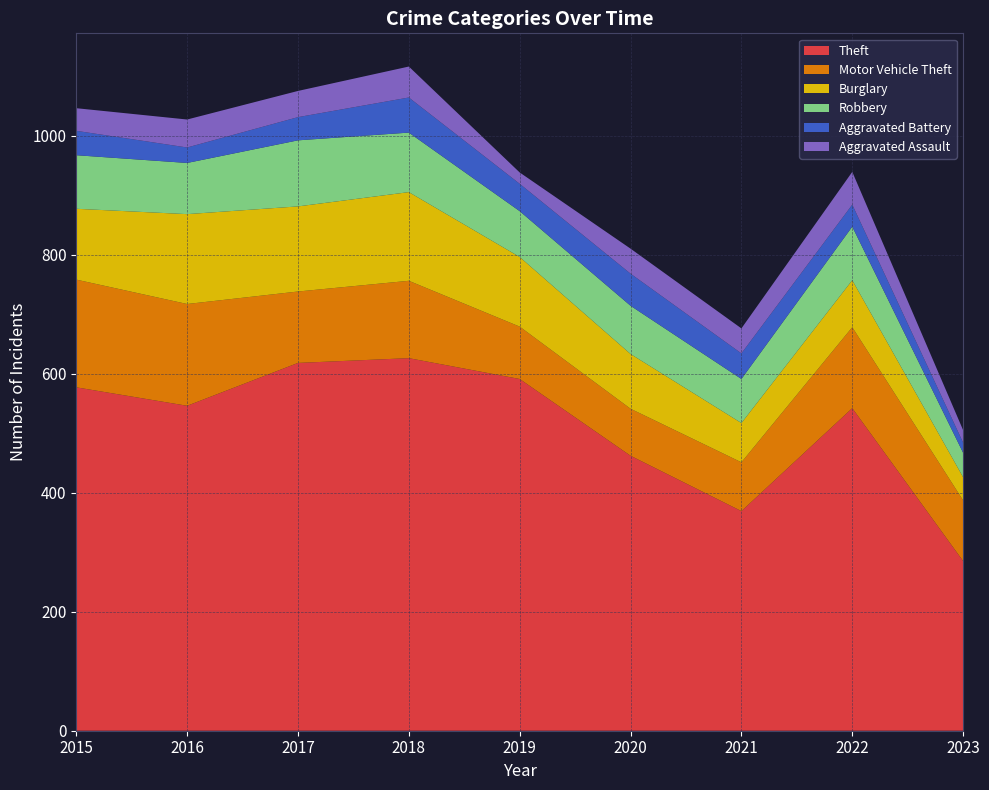

Reading left to right, what are all the values shown in this chart?

Theft: 577	546	618	626	591	462	369	542	285
Motor Vehicle Theft: 181	171	120	130	88	79	82	136	102
Burglary: 119	151	143	149	117	92	66	79	39
Robbery: 90	86	111	100	77	81	74	90	41
Aggravated Battery: 41	26	39	59	46	54	43	37	17
Aggravated Assault: 38	47	44	52	19	42	42	55	21